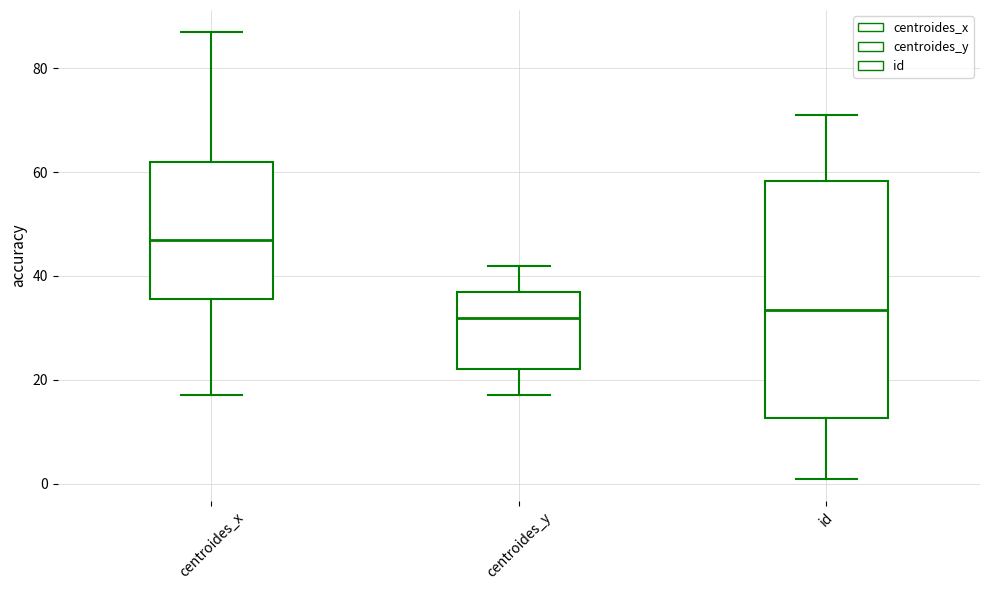

Where is the lower edge of the box for id on the y-axis? The values are not printed on the chart, so give them approximately, as read against the axis.

12